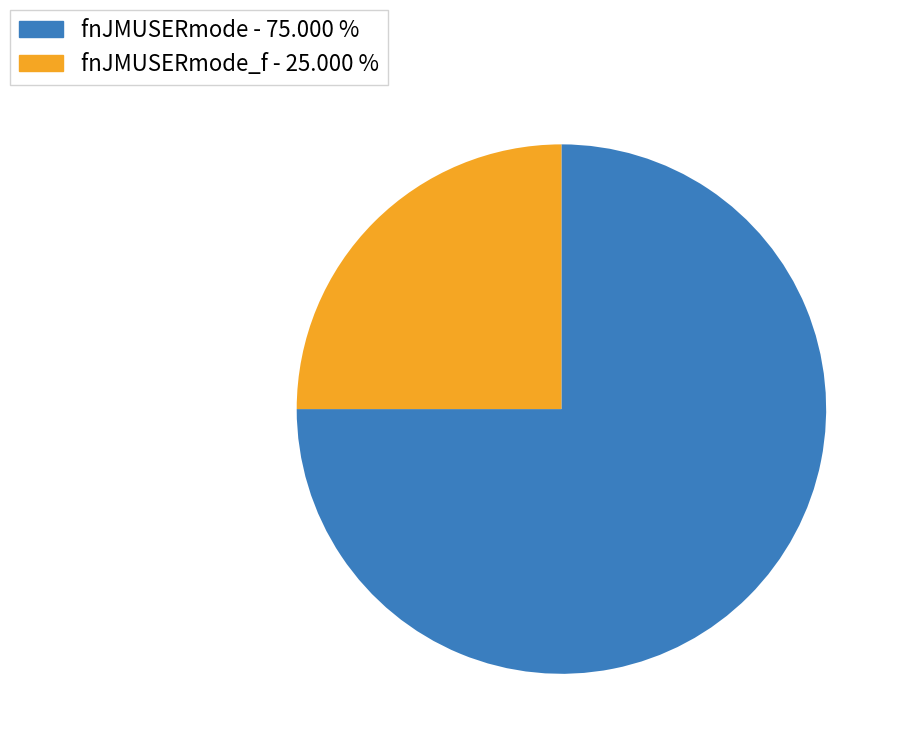

Is the sum of fnJMUSERmode - 75.000 % and fnJMUSERmode_f - 25.000 % greater than half?

Yes